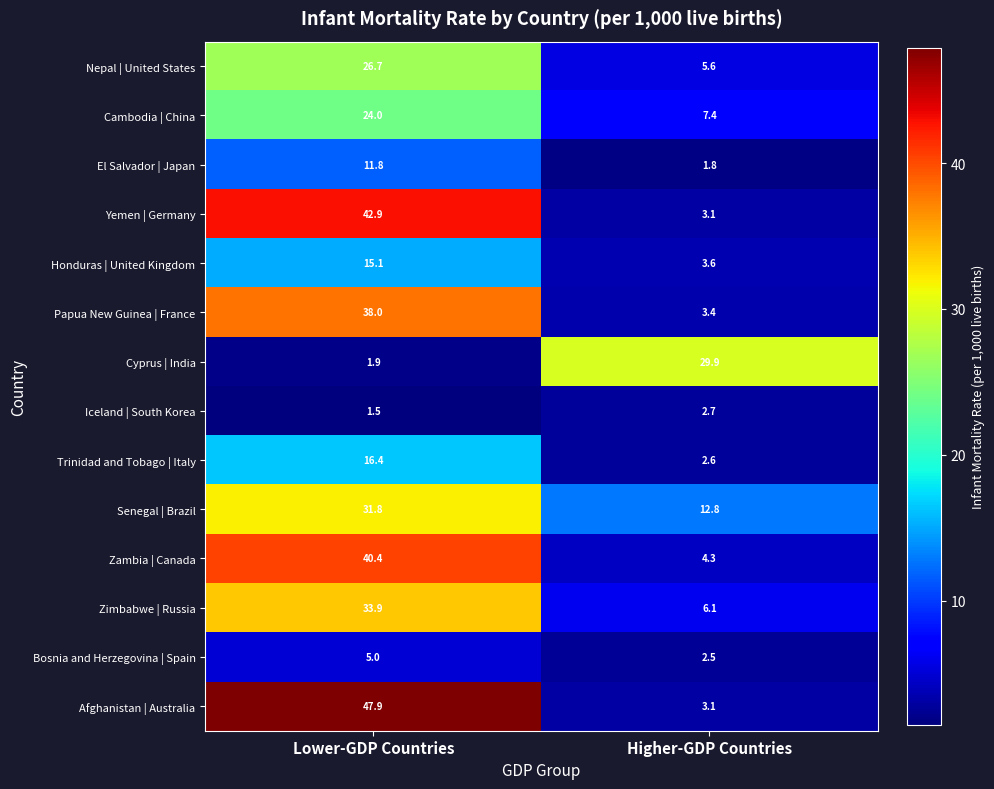

The value of Nepal | United States at Higher-GDP Countries is 2.9. True or false?

False